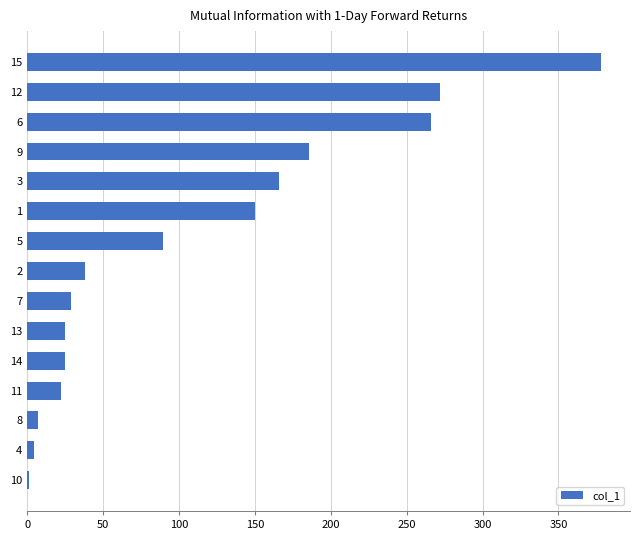

What is the difference between the second highest and minimum values?

270.7